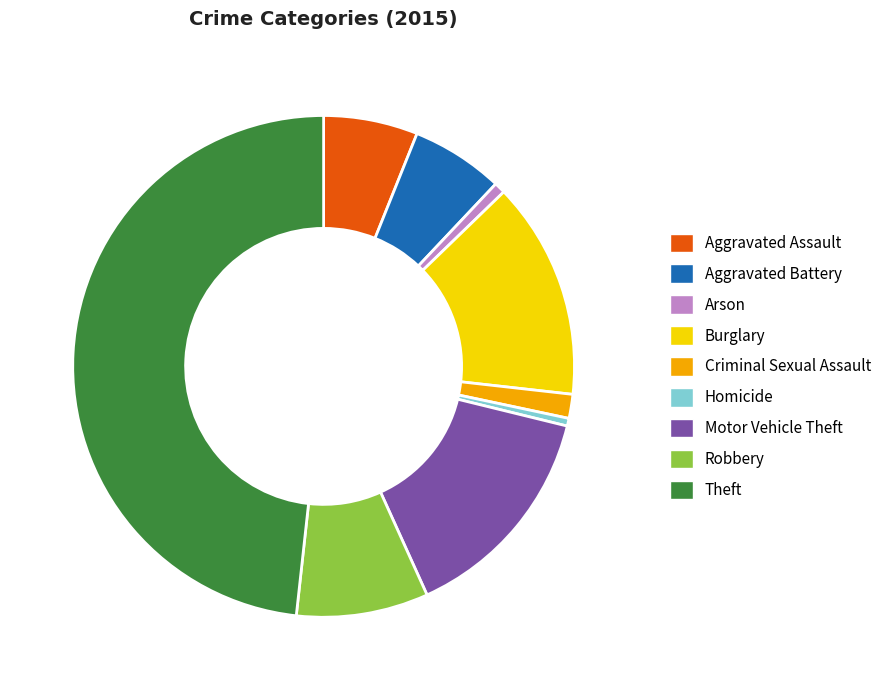

The Homicide slice represents 0% of the pie. True or false?

True